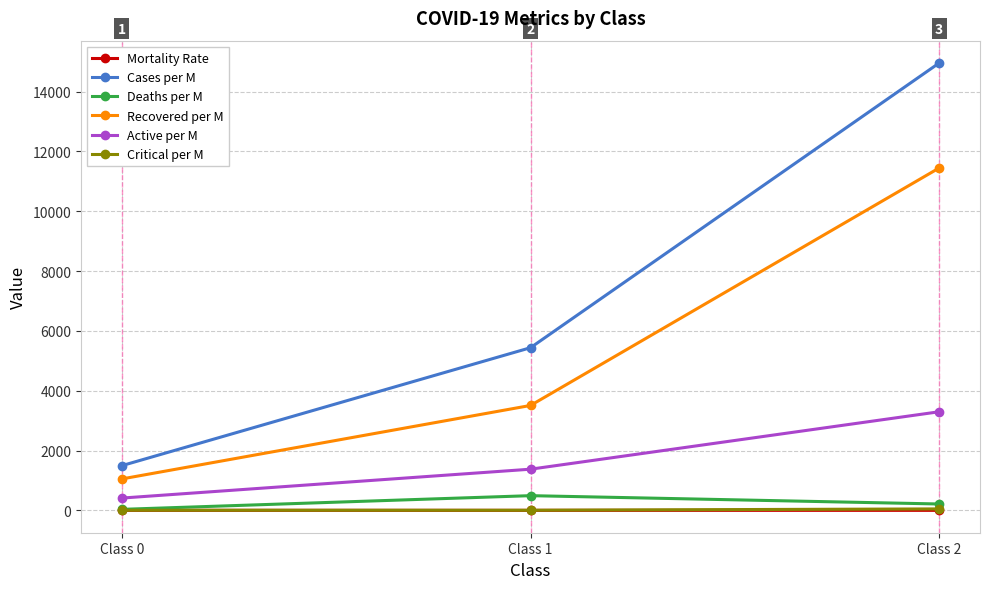

The value of Deaths per M at Class 0 is 33.4. True or false?

True